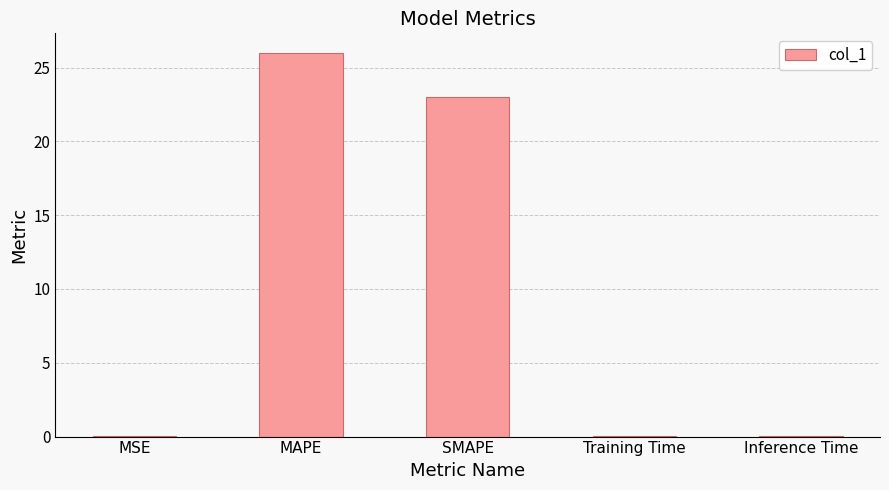

The value at MAPE is 9.9. True or false?

False